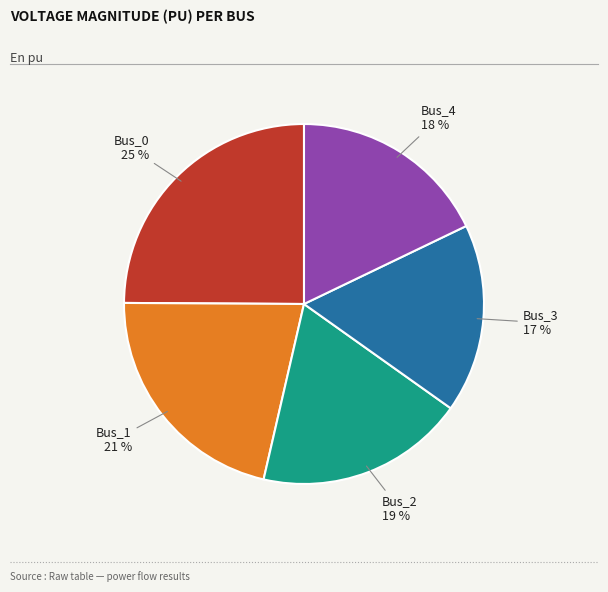

What is the largest slice in the pie chart?

Bus_0